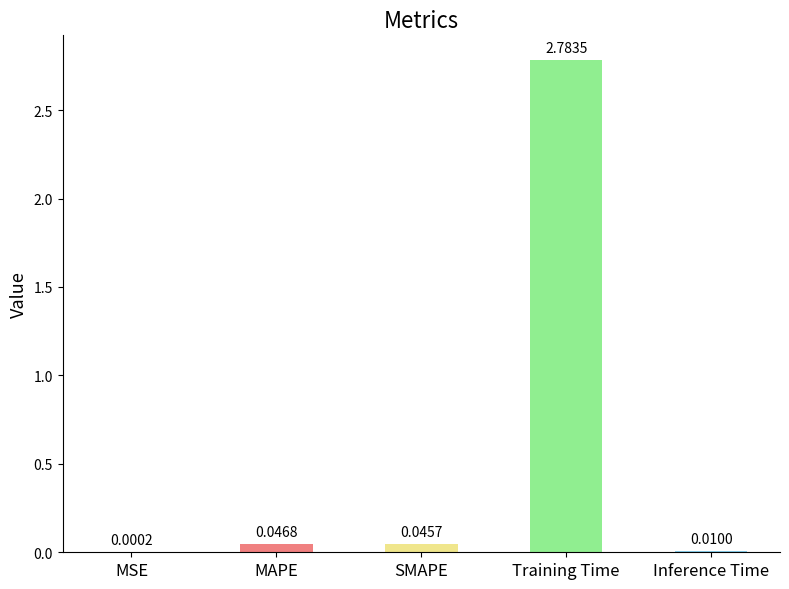

Which has a higher value, SMAPE or Training Time?

Training Time